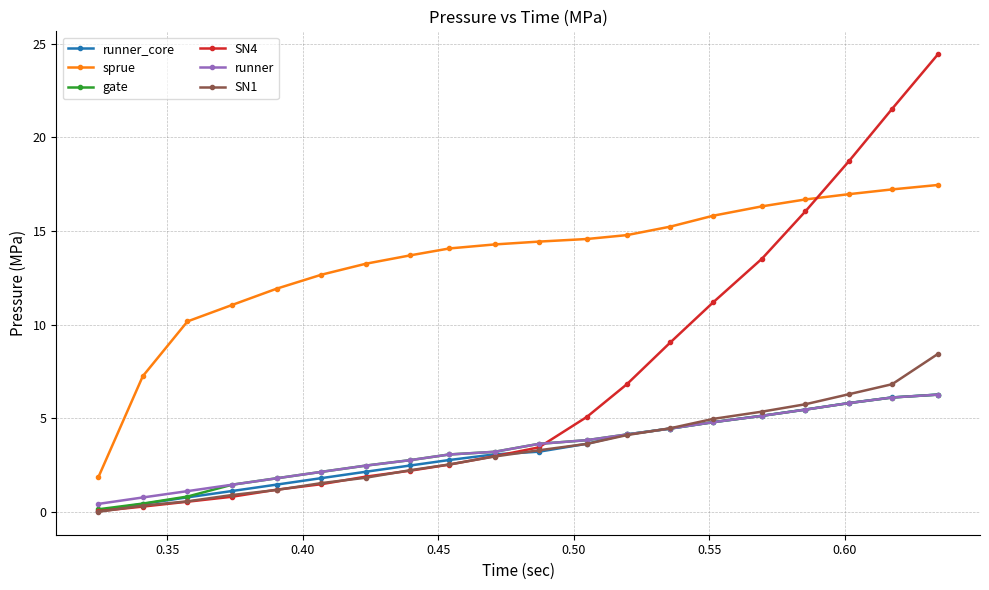

What is the value of the SN4 point at the 10th from the left?

3.0